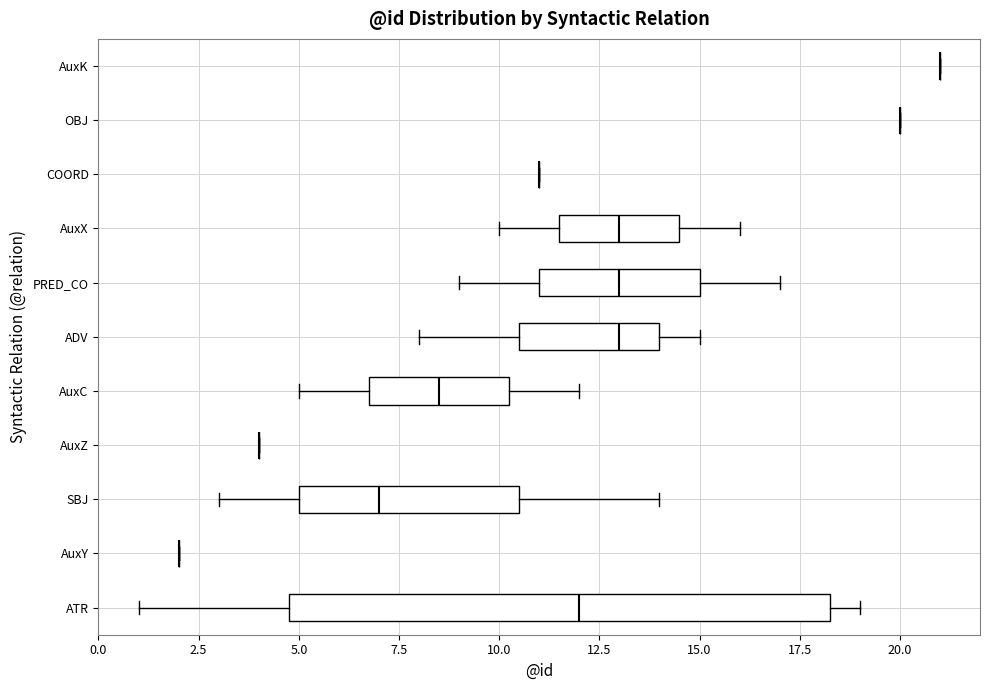

Where does the median line of the box for ADV sit on the x-axis? The values are not printed on the chart, so give them approximately, as read against the axis.

13.0